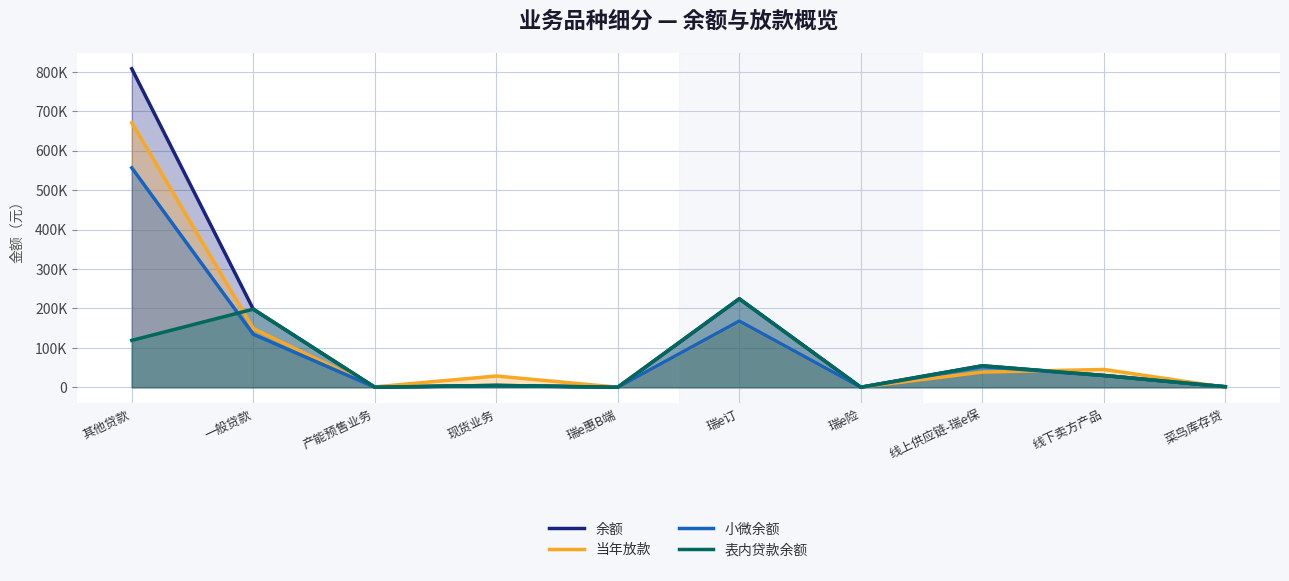

Reading right to left, list all the values displayed in this chart.

余额: 1446	29946	54516	143	224506	198	4782	290	198122	807939
当年放款: 0	45273	38516	211	167470	198	28611	1068	148860	671000
小微余额: 1446	29946	52411	16	167960	98	4145	290	134472	556632
表内贷款余额: 1446	29946	54516	143	224506	198	4782	290	198122	119004